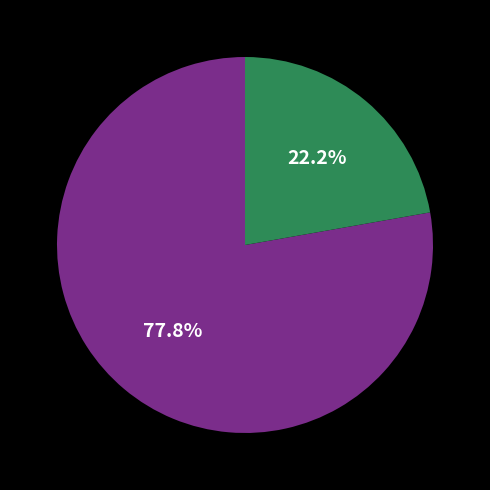

Does any single category account for the majority?

Yes